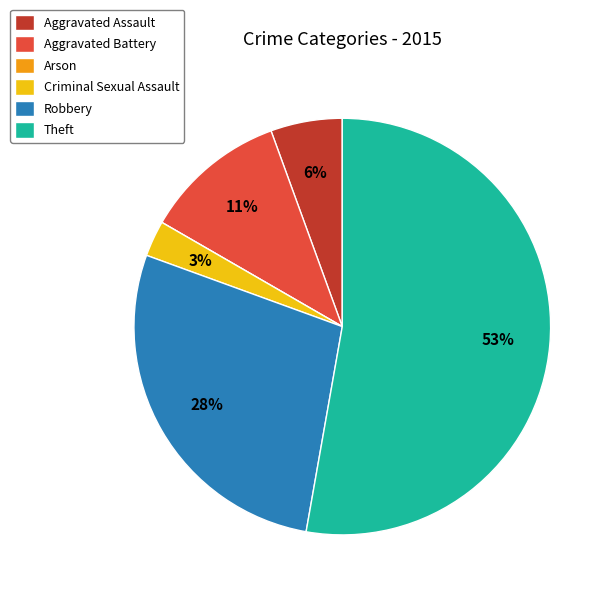

What percentage is the Robbery slice, to the nearest percent?

28%